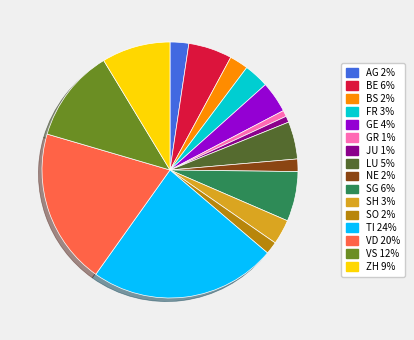

The GE slice represents 4% of the pie. True or false?

True